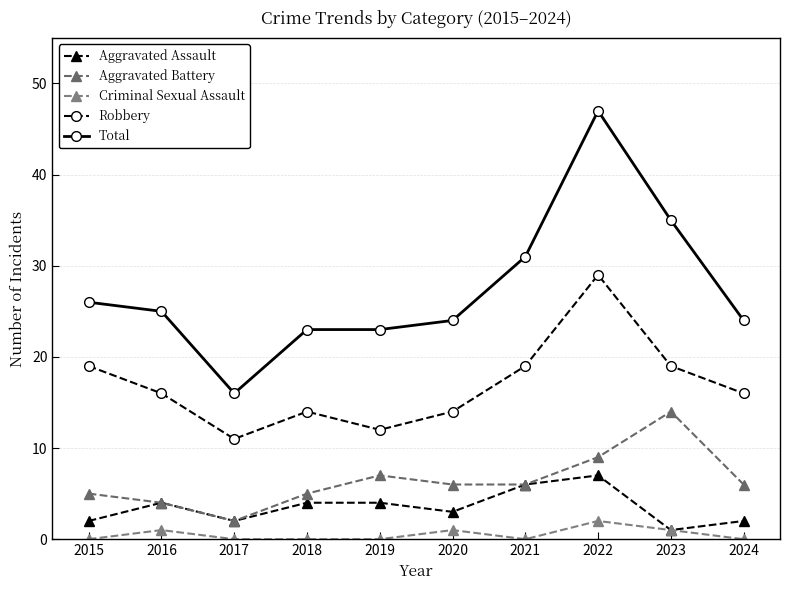

What is the difference between the maximum and minimum values in the Total series?

31